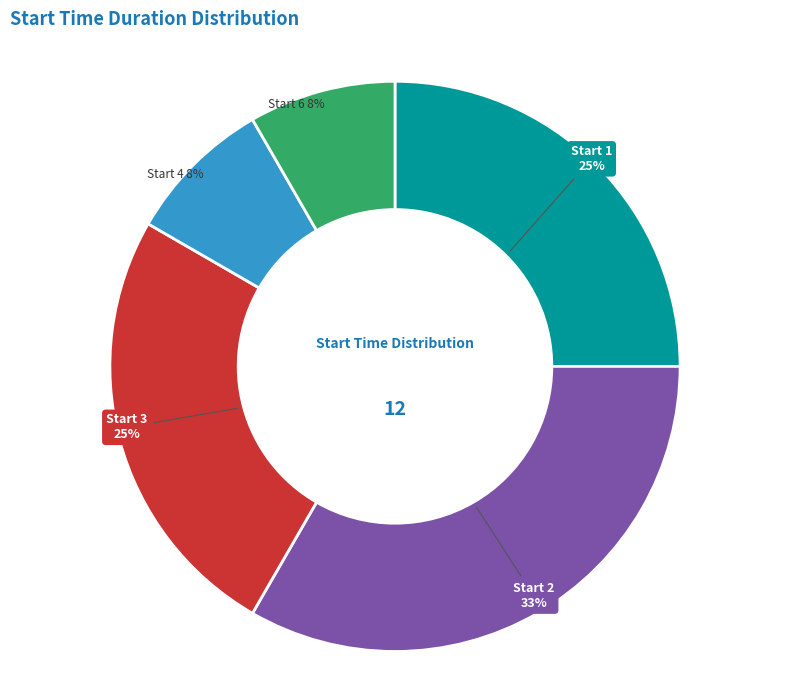

To the nearest percent, what is the difference between the largest and smallest slice percentages?

25%